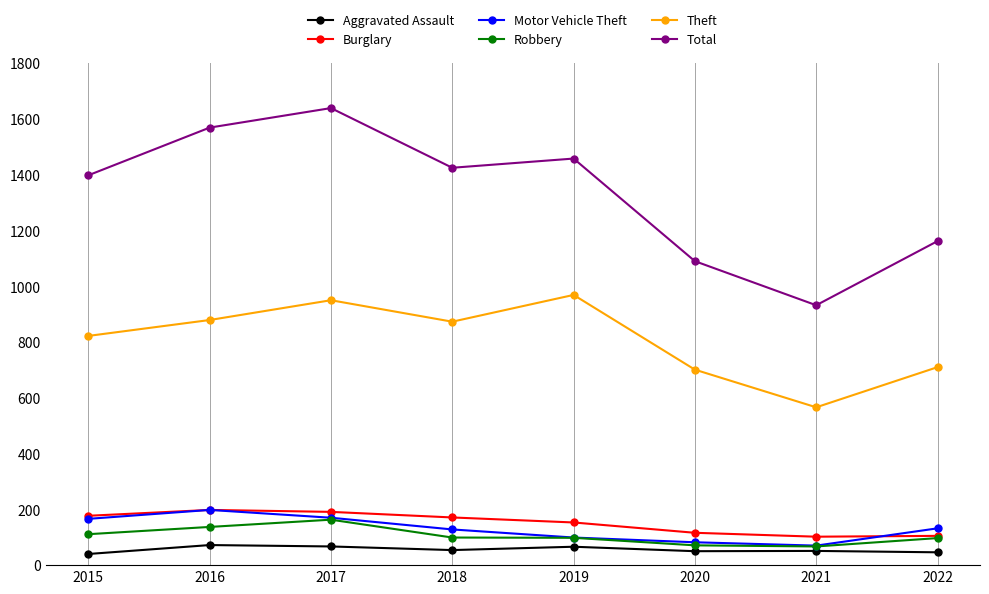

True or false: Aggravated Assault and Robbery cross at least once.

False